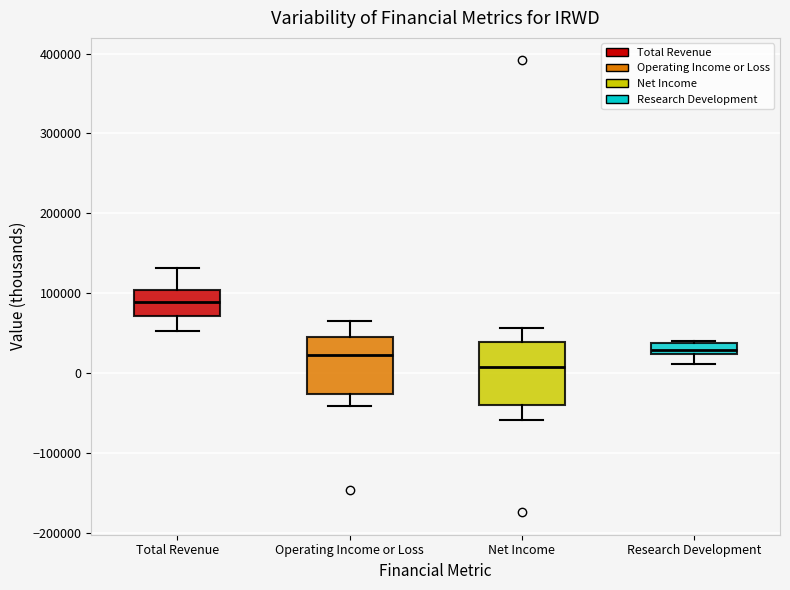

Which box has the lowest median line?

Net Income